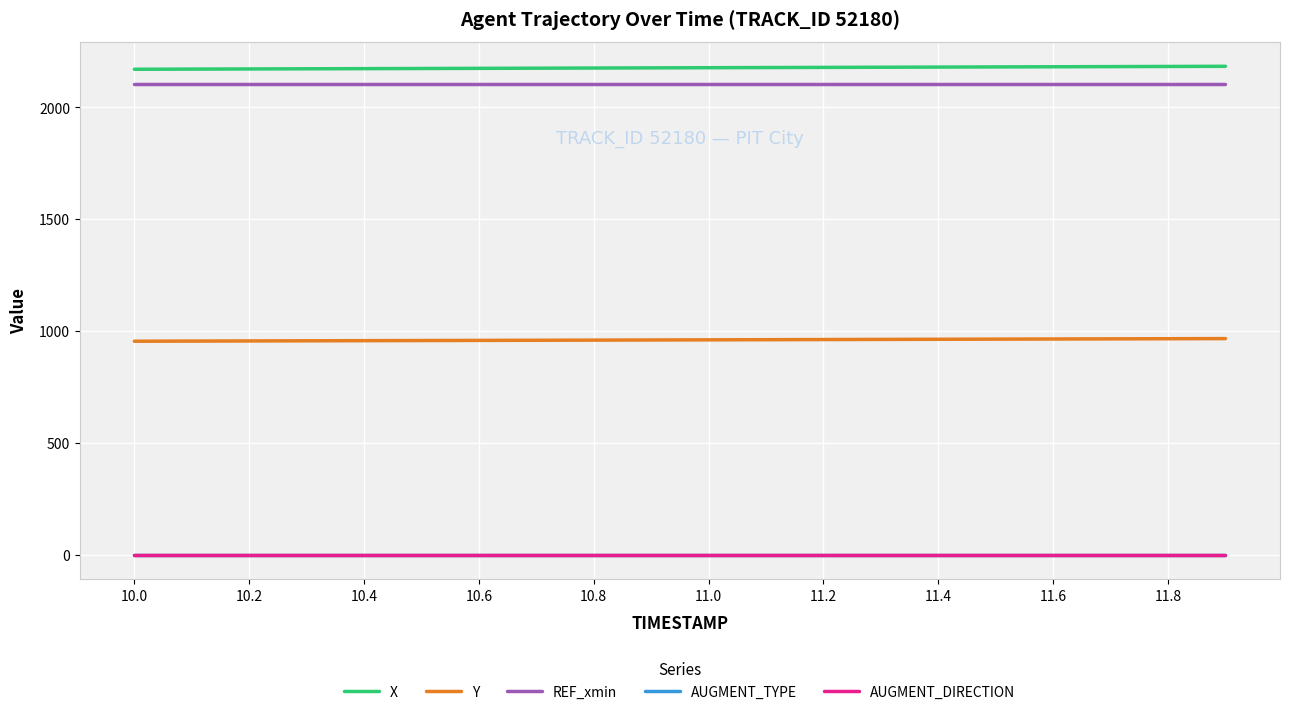

What is the greatest value displayed?

2183.7